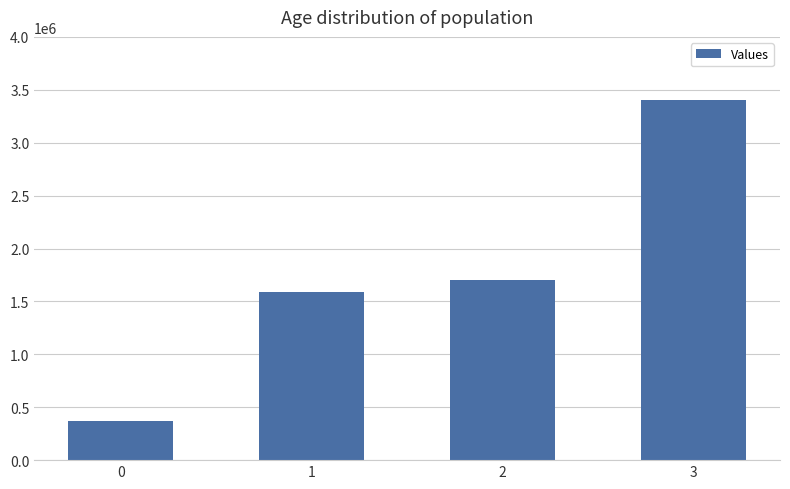

Rank the categories by value from lowest to highest.

0, 1, 2, 3